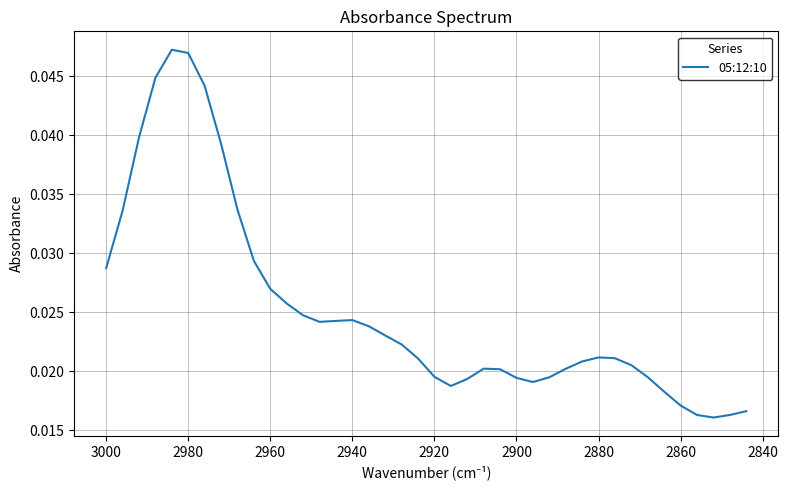

How many lines are shown in the chart?

1